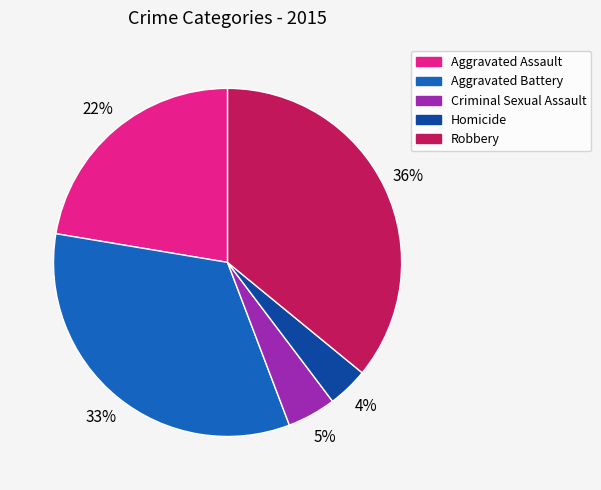

What is the smallest slice in the pie chart?

Homicide